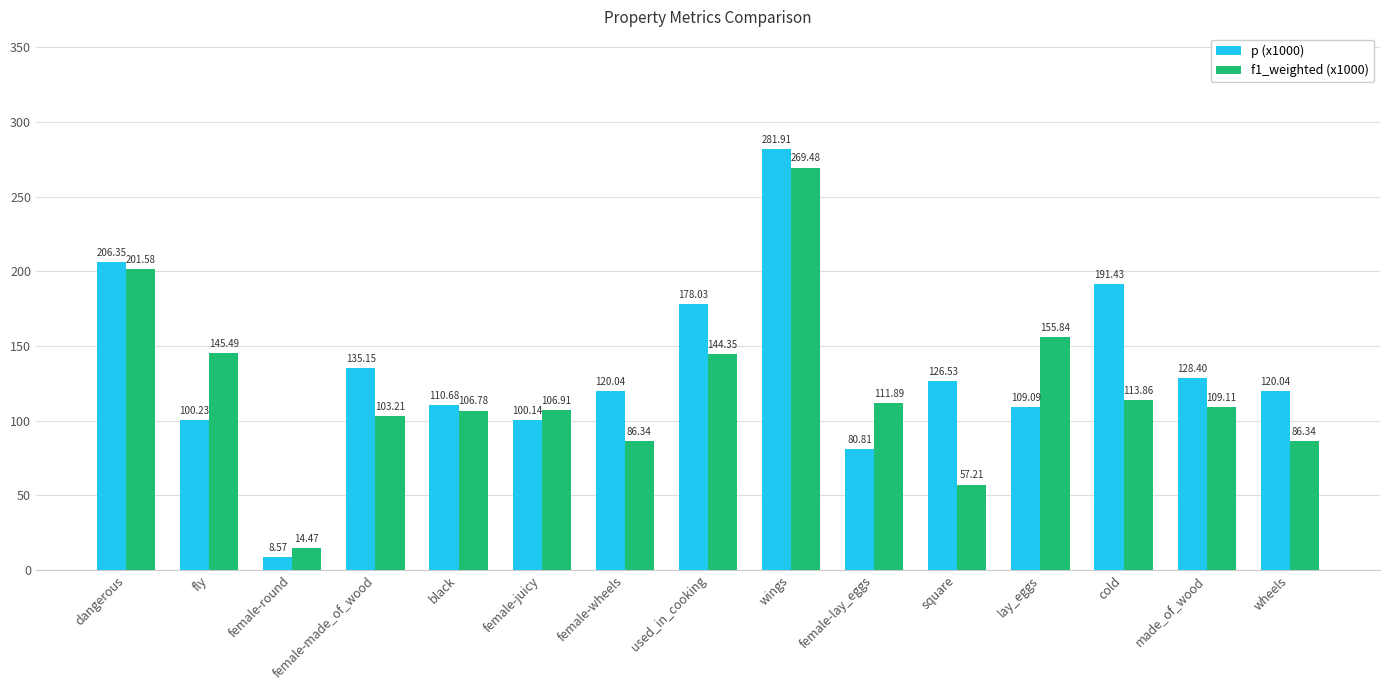

What is the label of the 12th bar from the left?

lay_eggs